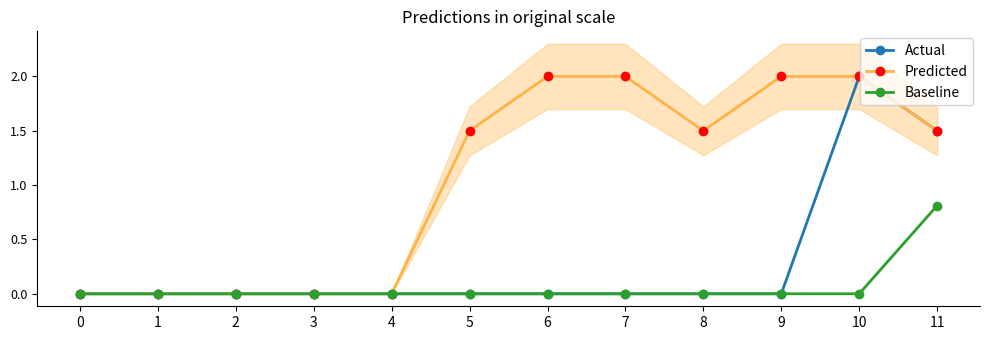

Reading right to left, transcribe all the data shown in this chart.

Actual: 1.5	2.0	0.0	0.0	0.0	0.0	0.0	0.0	0.0	0.0	0.0	0.0
Predicted: 1.5	2.0	2.0	1.5	2.0	2.0	1.5	0.0	0.0	0.0	0.0	0.0
Baseline: 0.8	0.0	0.0	0.0	0.0	0.0	0.0	0.0	0.0	0.0	0.0	0.0